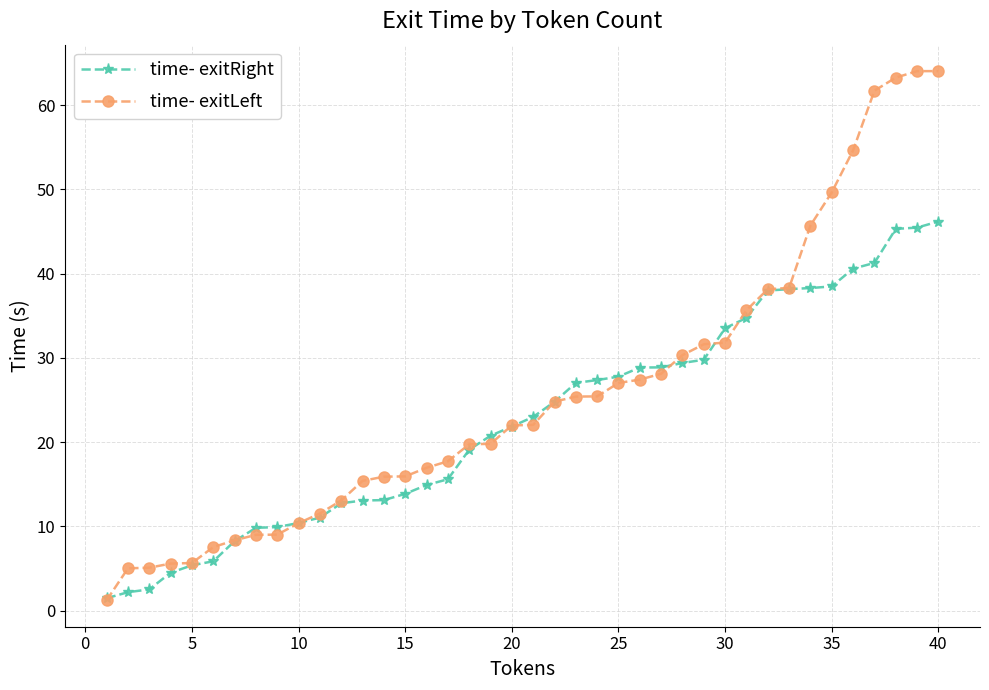

What is the maximum value for time- exitRight?

46.2